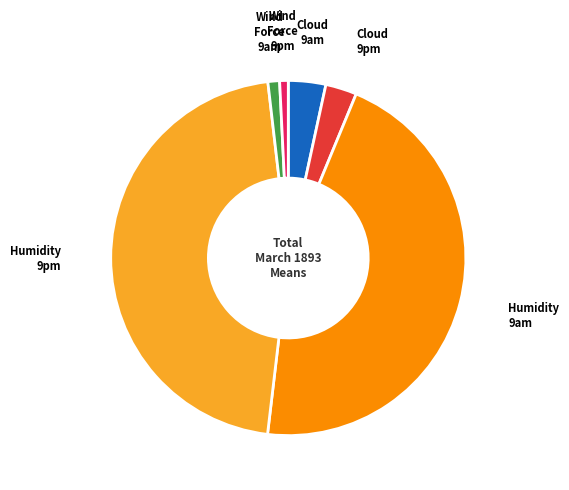

Does any single category account for the majority?

No